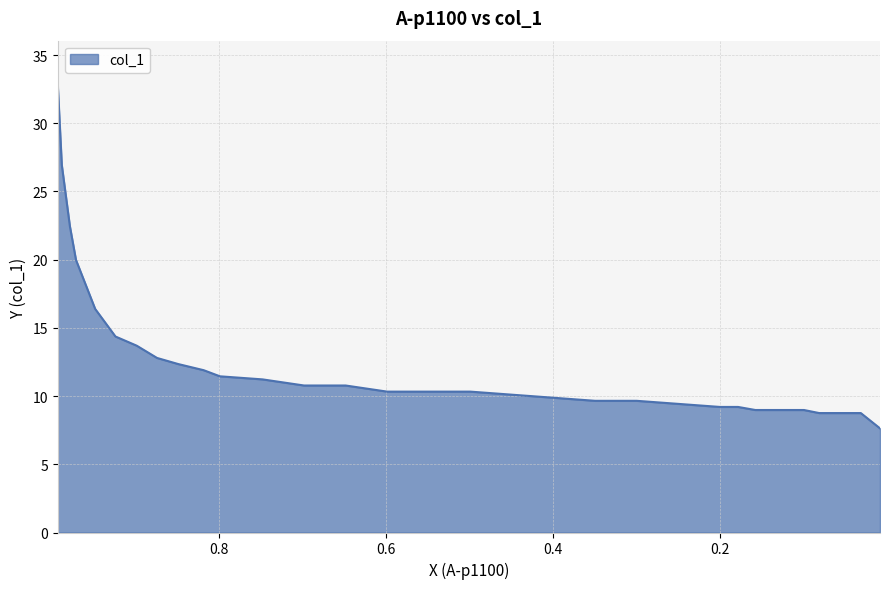

Count the number of categories in the chart.

32